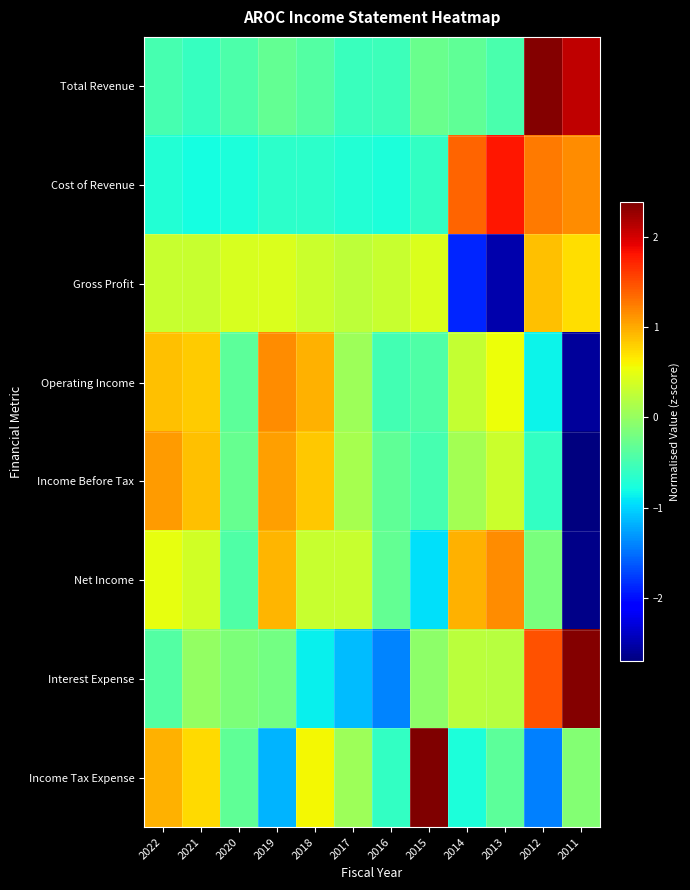

At 2012, list the series in order from largest to smallest.

Total Revenue, Interest Expense, Cost of Revenue, Gross Profit, Net Income, Income Before Tax, Operating Income, Income Tax Expense